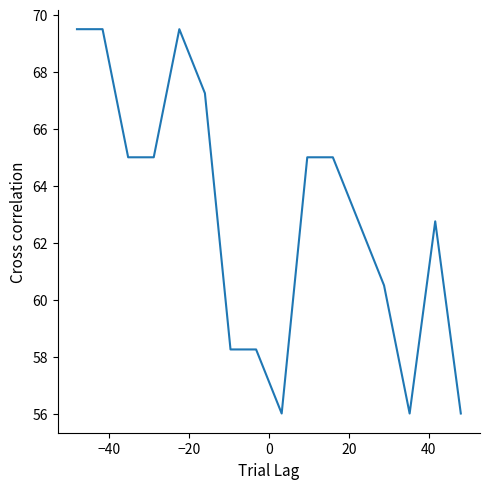

What is the maximum value shown in the chart?

69.5